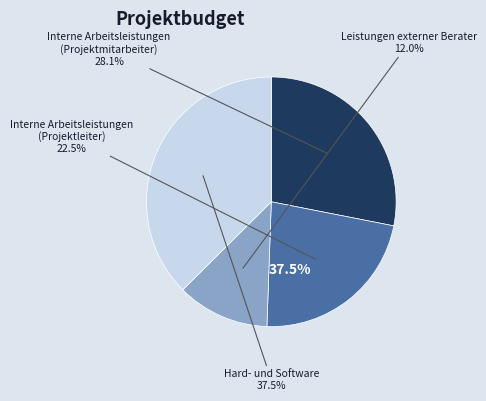

How many slices are in this pie chart?

4